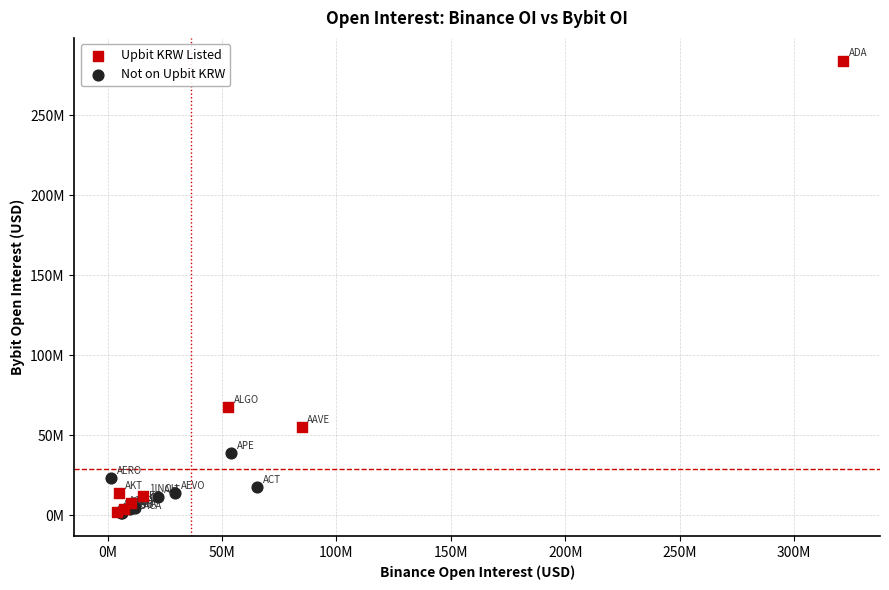

What are all the series names shown in the legend?

Upbit KRW Listed, Not on Upbit KRW